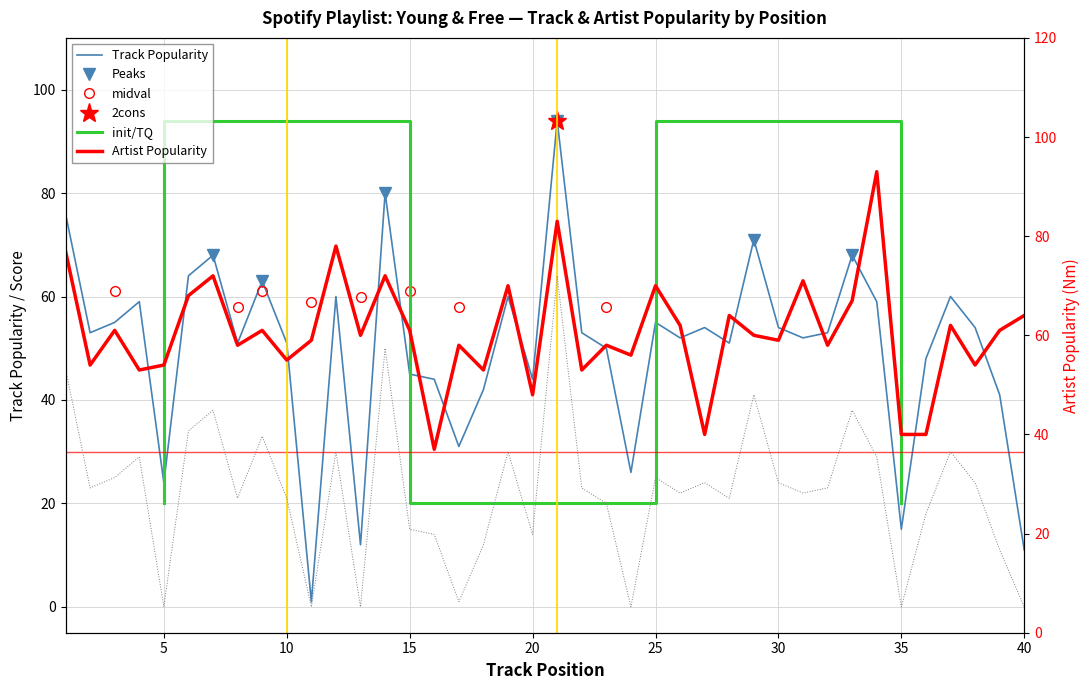

Which series ends up on top after the final intersection of Track Popularity and Artist Popularity?

Artist Popularity